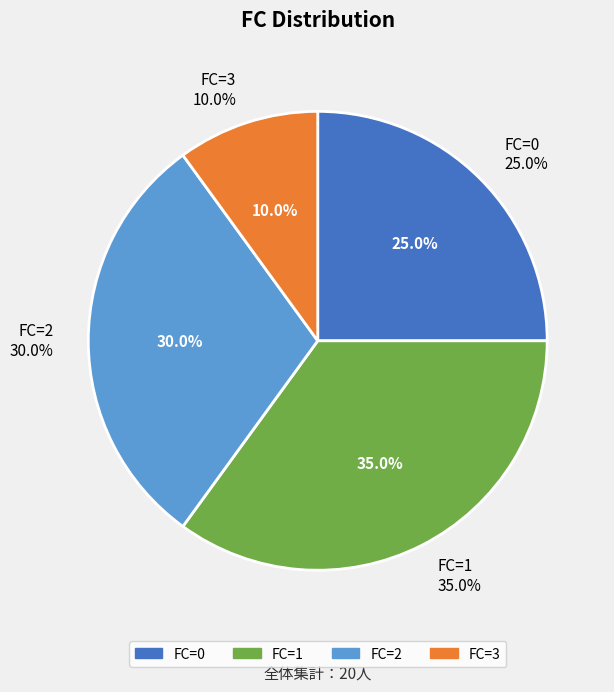

Which slice is the largest?

1